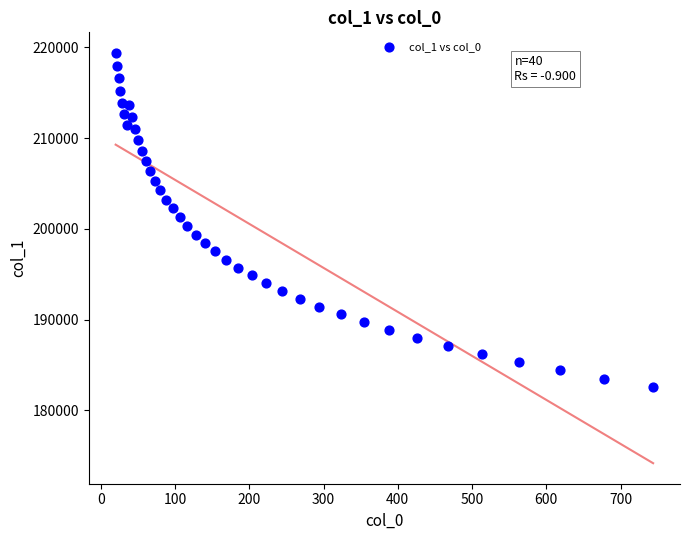

What is the range of Y values (max minus min)?

36903.7